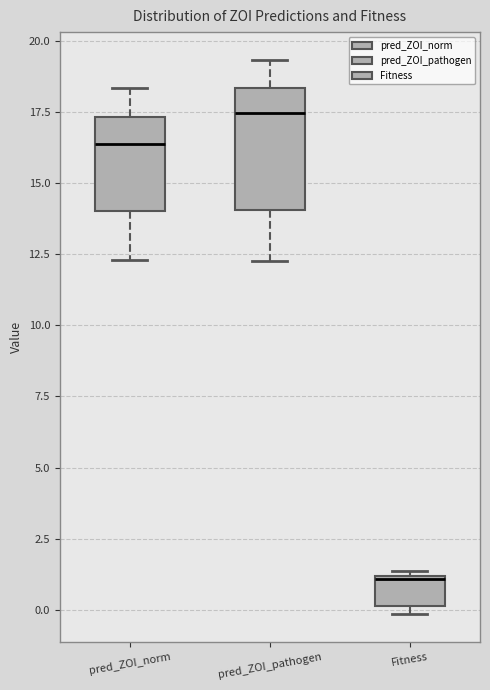

Reading left to right, read every box against the y-axis: the position of its median line, the range the box covers, and the ends of its whiskers. The values are not printed on the chart, so give them approximately, as read against the axis.

pred_ZOI_norm: median 16.5, box 14.0 to 17.5, whiskers 12.5 to 18.5
pred_ZOI_pathogen: median 17.5, box 14.0 to 18.5, whiskers 12.5 to 19.5
Fitness: median 1.0, box 0.0 to 1.0, whiskers 0.0 (just below the box's lower edge) to 1.5